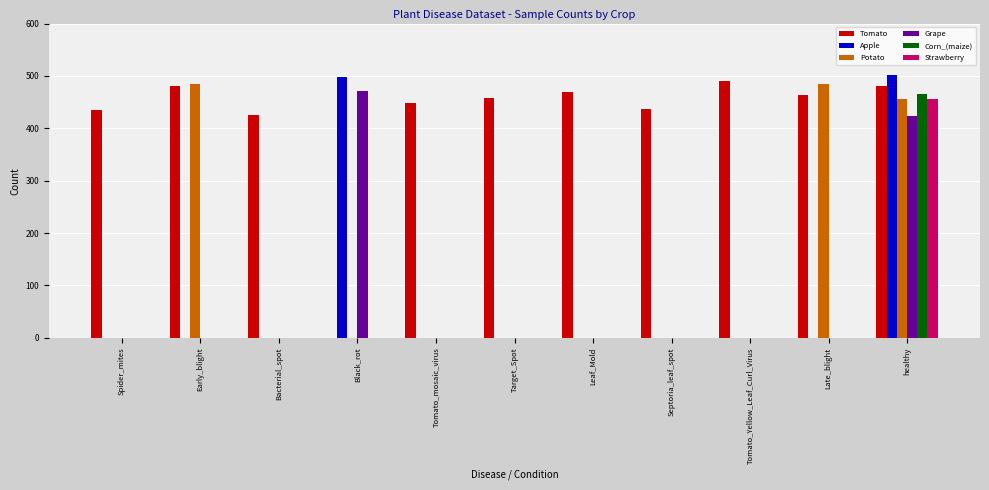

Which series has the largest total across all categories?

Tomato